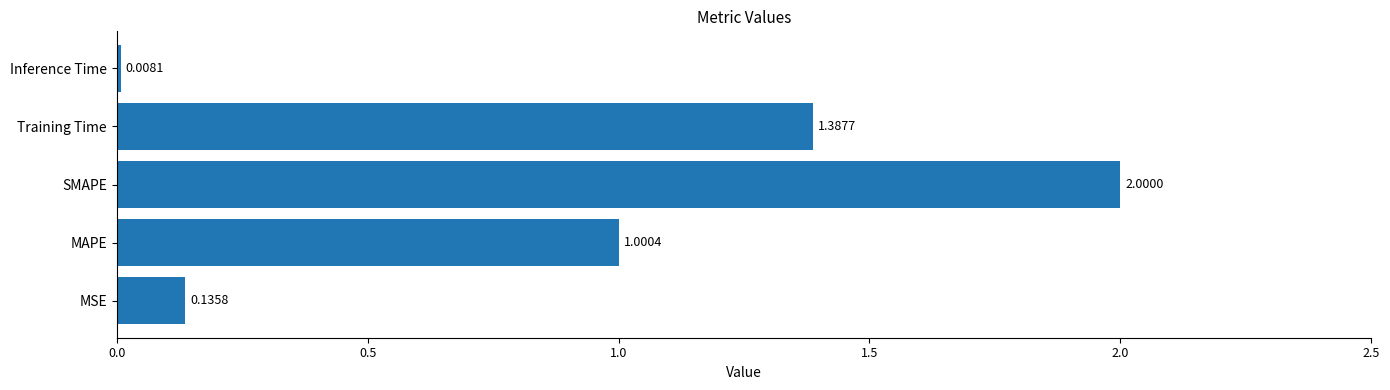

List the labels in order of value, smallest first.

Inference Time, MSE, MAPE, Training Time, SMAPE